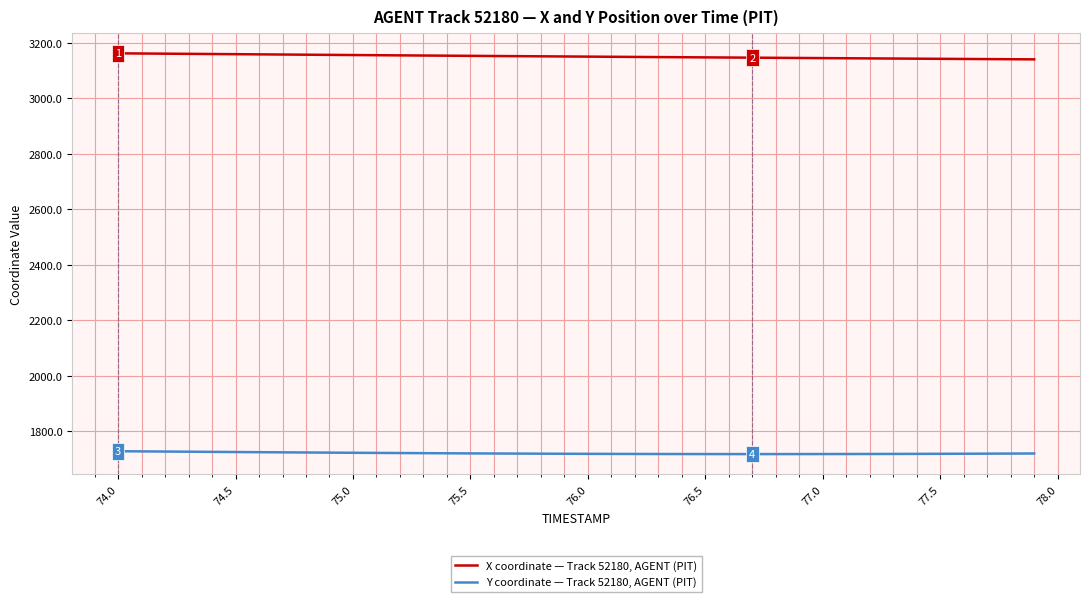

What is the average value of the Y coordinate — Track 52180, AGENT (PIT) series?

1720.4